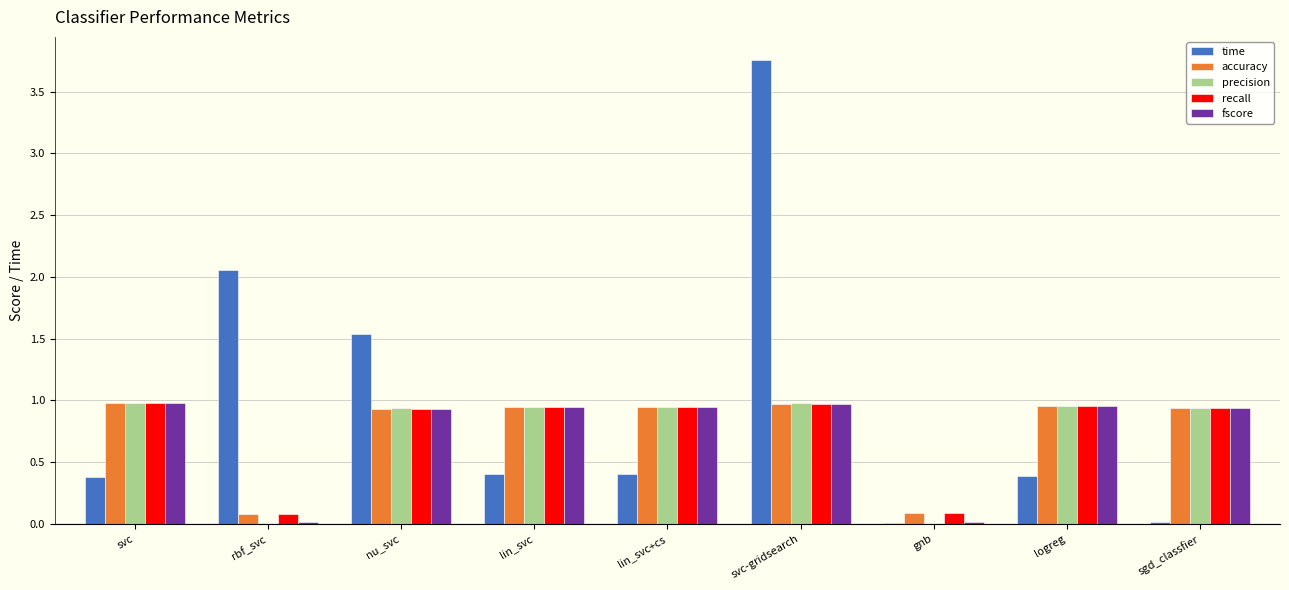

What is the total value across all series at svc-gridsearch?

7.7